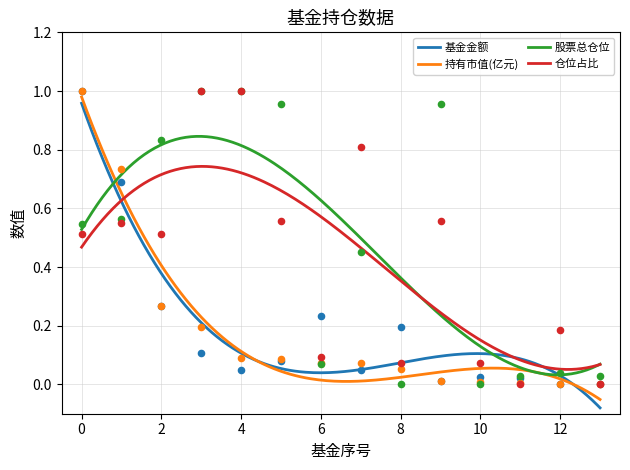

Which series has the largest total across all categories?

股票总仓位